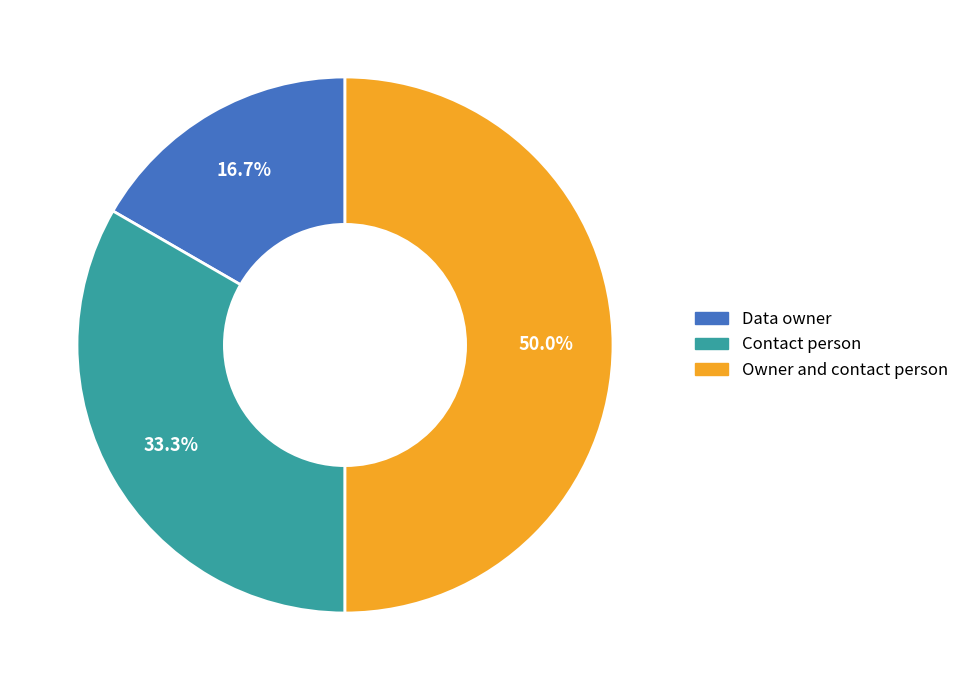

What is the smallest slice in the pie chart?

Data owner